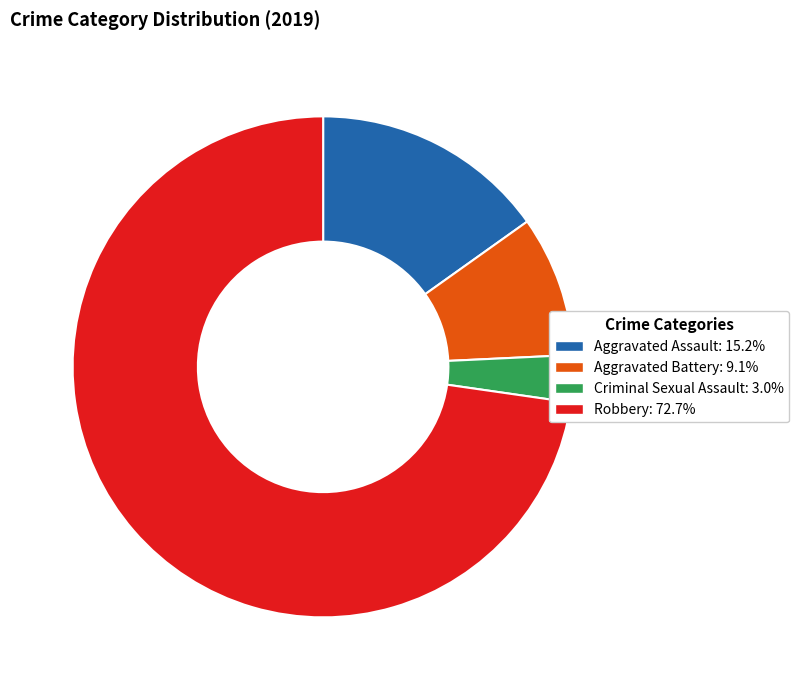

Does any single category account for the majority?

Yes